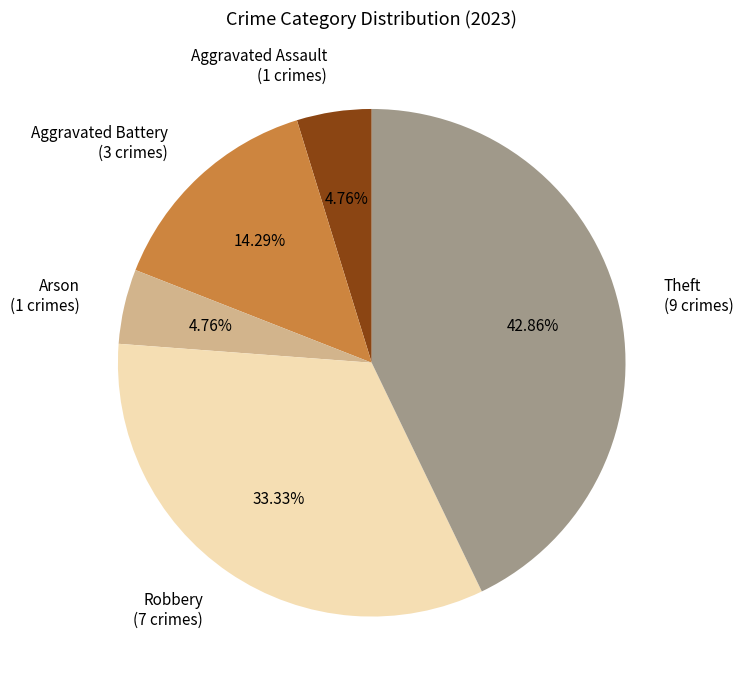

Is there any slice that represents more than half of the pie?

No